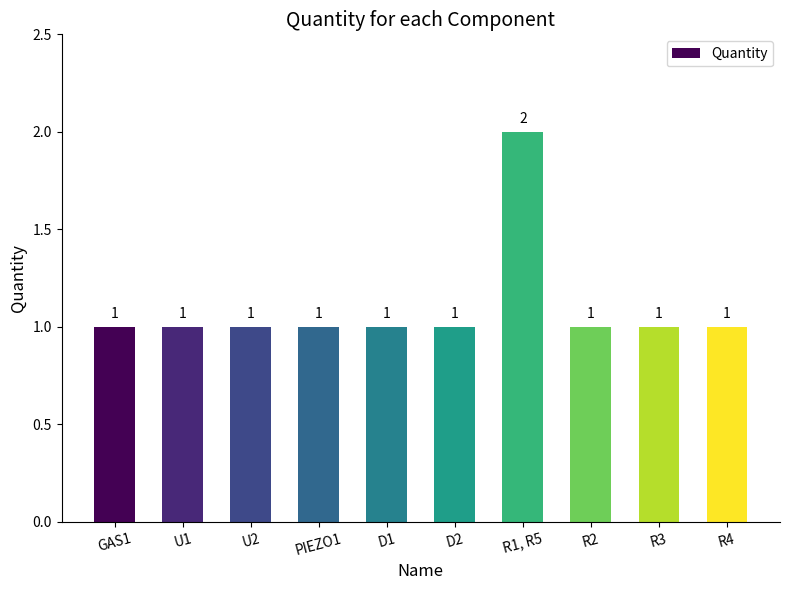

Reading left to right, what are all the values shown in this chart?

GAS1=1	U1=1	U2=1	PIEZO1=1	D1=1	D2=1	R1, R5=2	R2=1	R3=1	R4=1